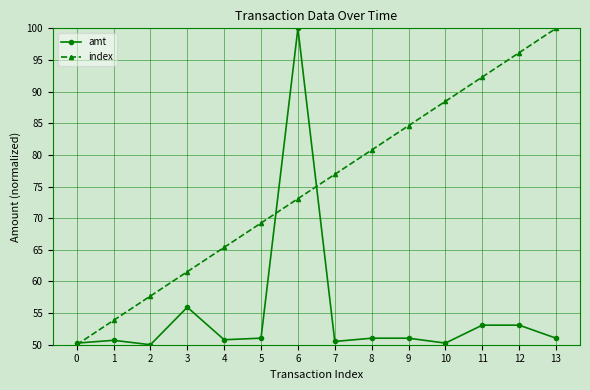

Between 5 and 8, which series saw the biggest shift?

index